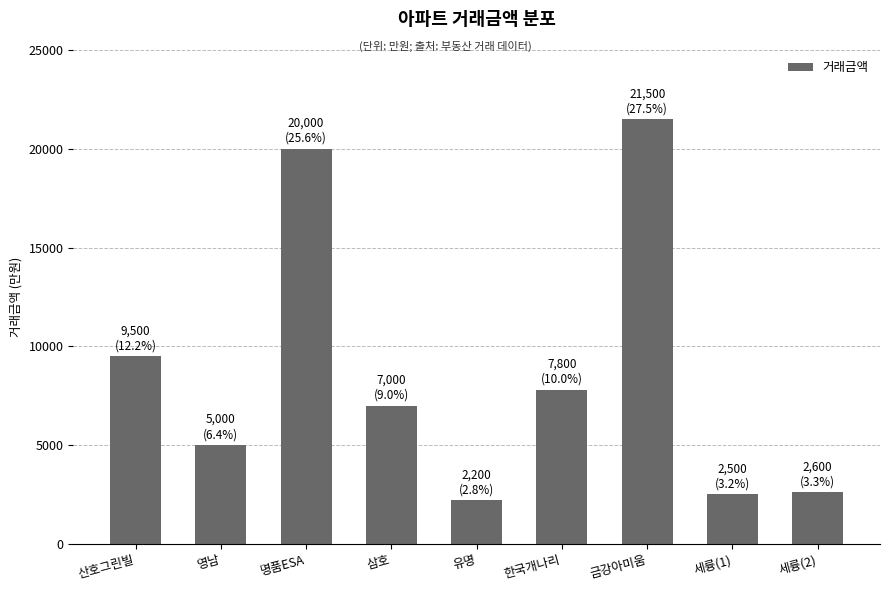

Are the bars grouped side by side (vs. stacked)?

No